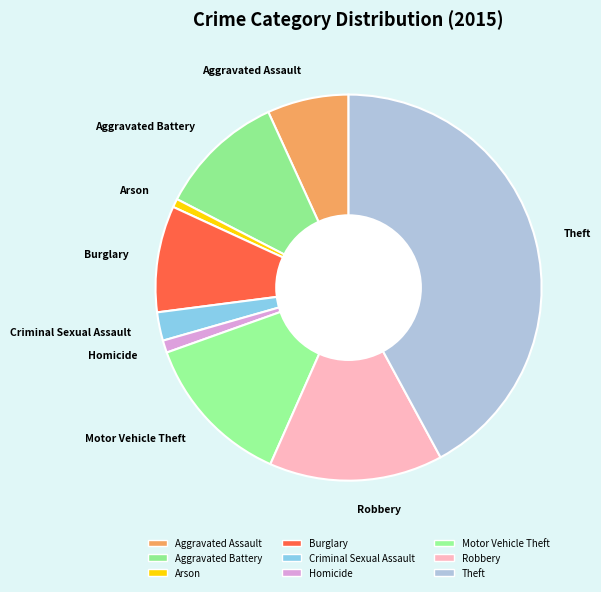

To the nearest percent, what is the combined percentage of Criminal Sexual Assault and Motor Vehicle Theft?

15%